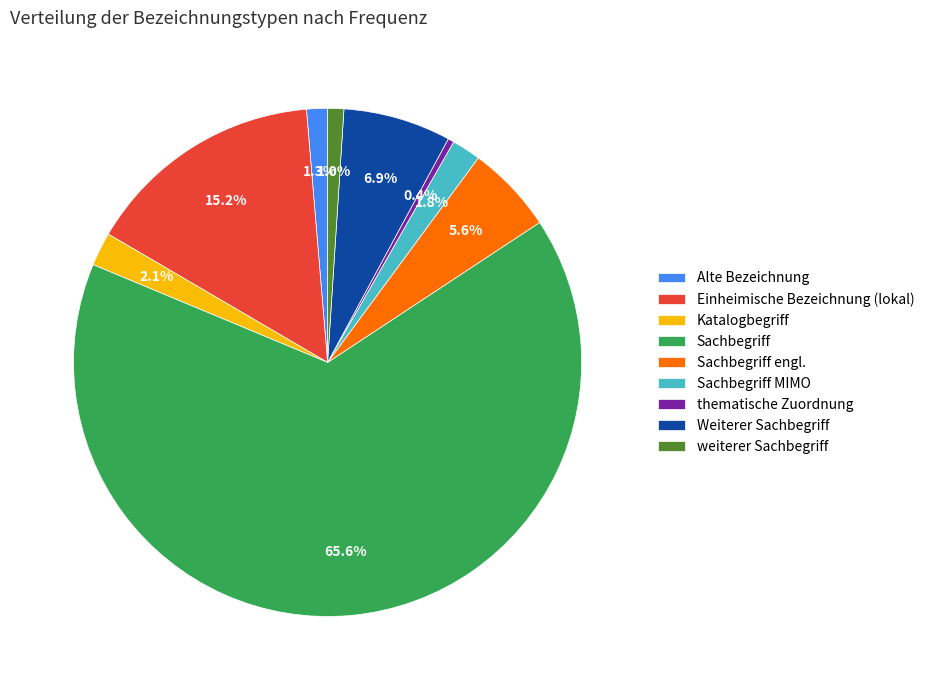

The Katalogbegriff slice represents 2% of the pie. True or false?

True